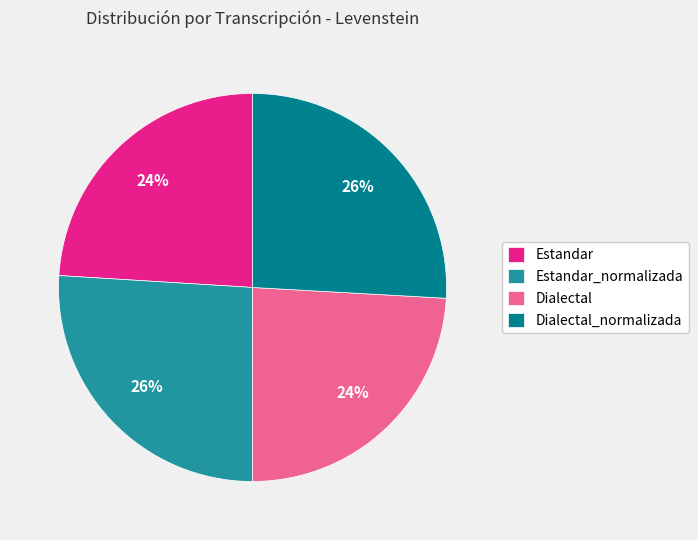

How many slices are in this pie chart?

4